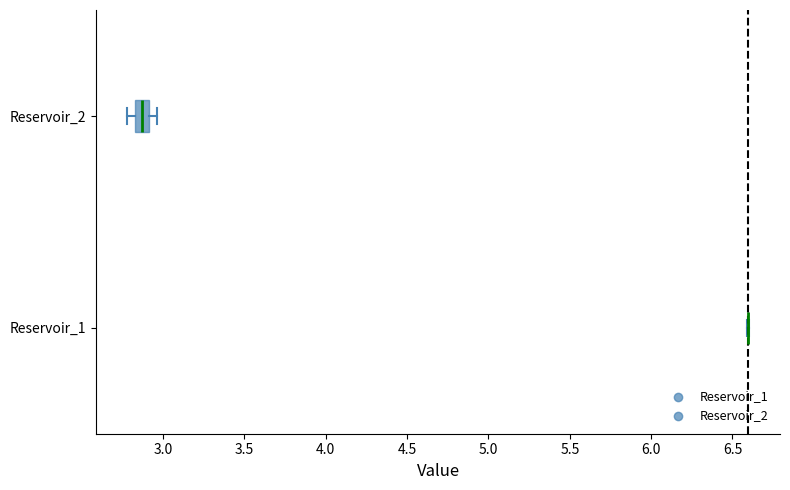

Reading bottom to top, transcribe this box plot: for each box, give where its median line is, the range the box spans, and where its two whiskers end, as read against the x-axis. The values are not printed on the chart, so give them approximately, as read against the axis.

Reservoir_1: box collapsed to a line at 6.60, whiskers 6.60 to 6.60
Reservoir_2: median 2.85 (inside the box), box 2.85 to 2.90, whiskers 2.80 to 2.95